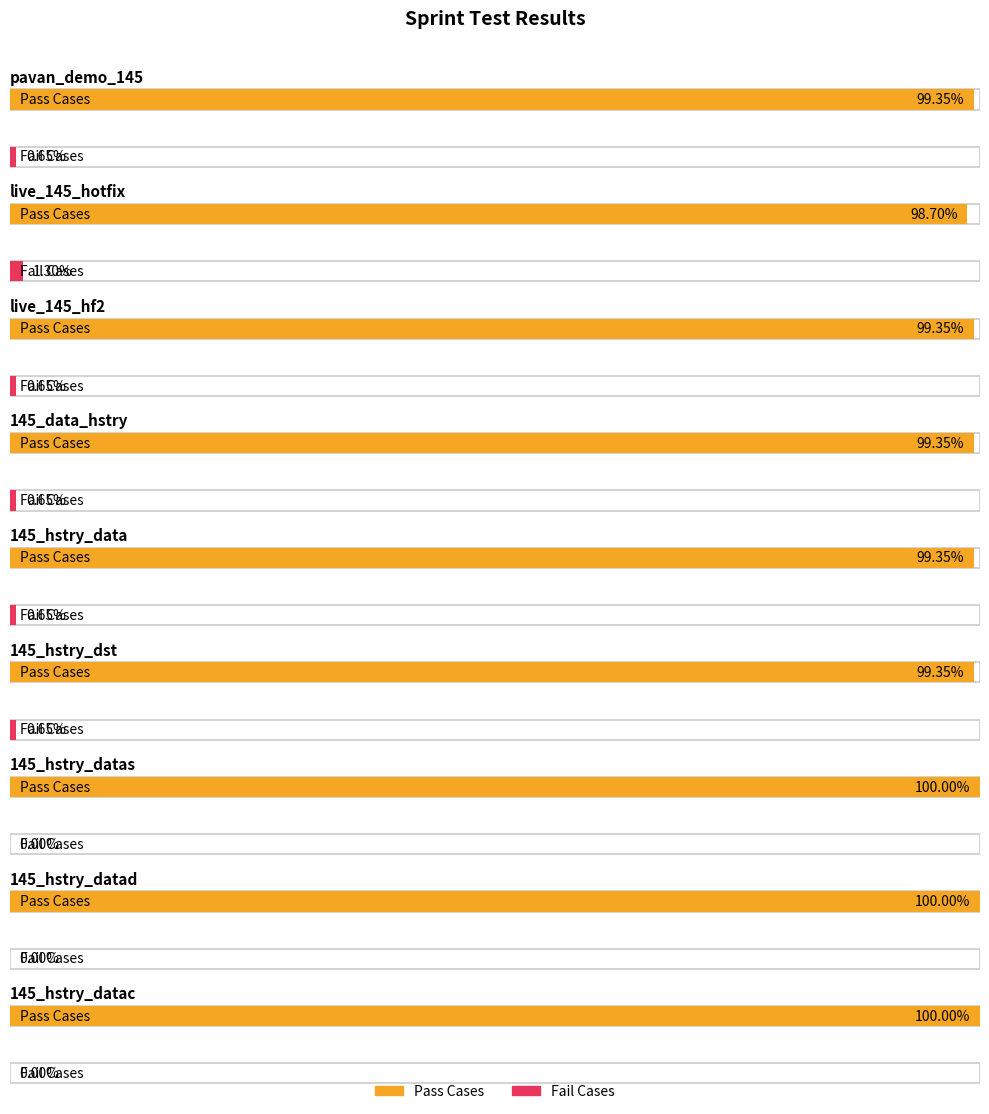

Count the number of categories in the chart.

9